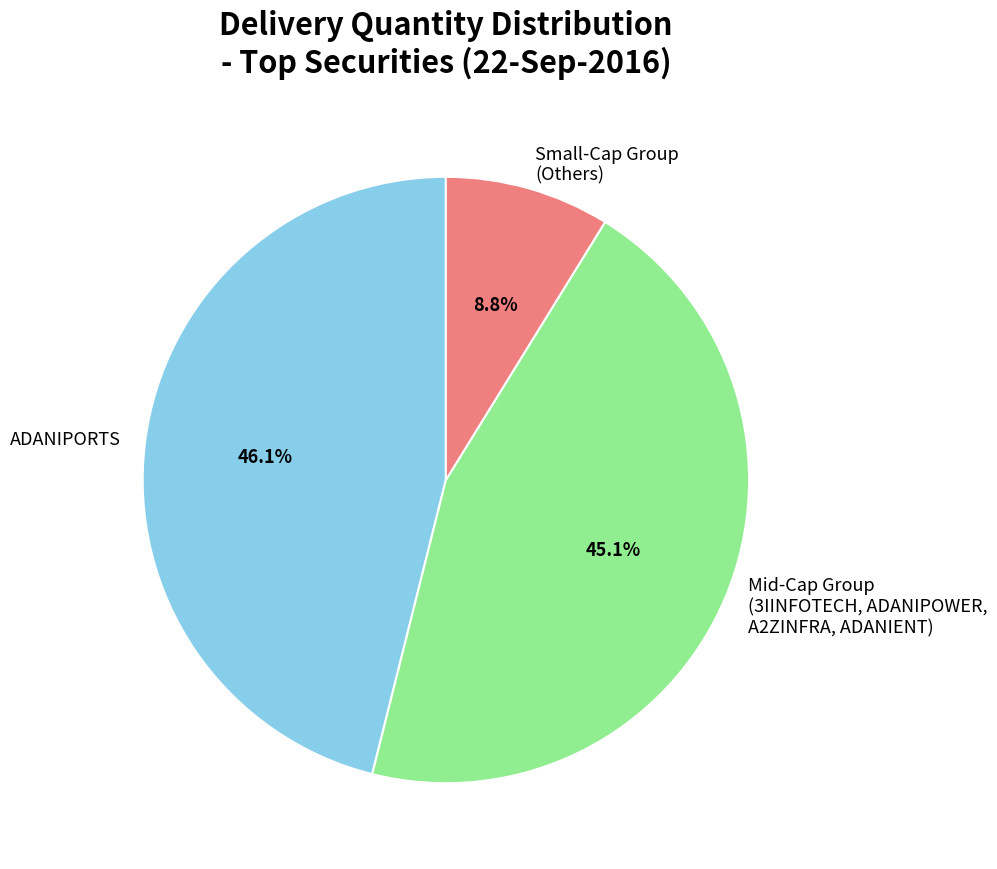

What is the largest slice in the pie chart?

ADANIPORTS